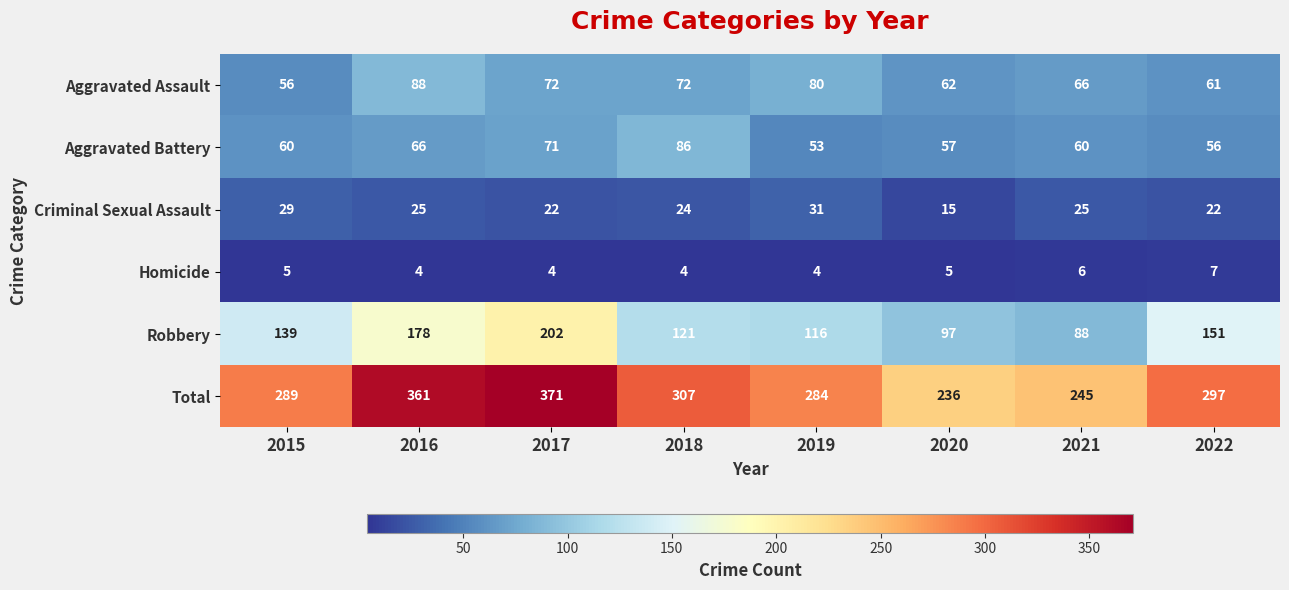

Between 2015 and 2019, which series saw the biggest shift?

Aggravated Assault